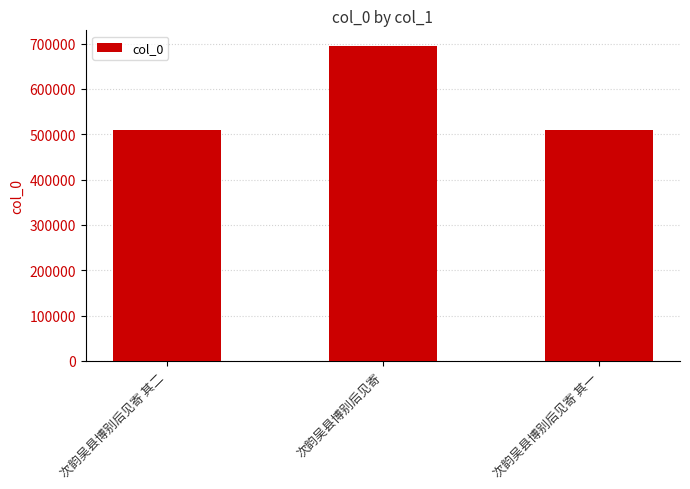

Count the number of categories in the chart.

3